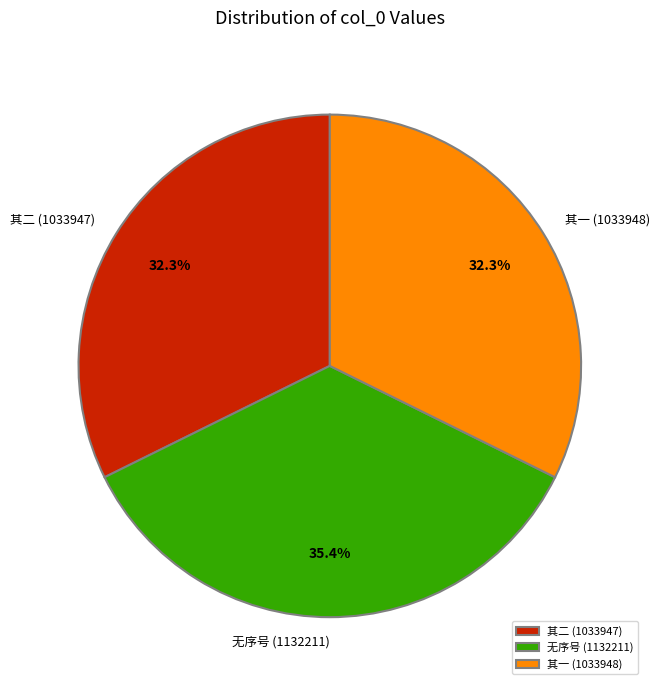

Which slice is the largest?

无序号 (1132211)